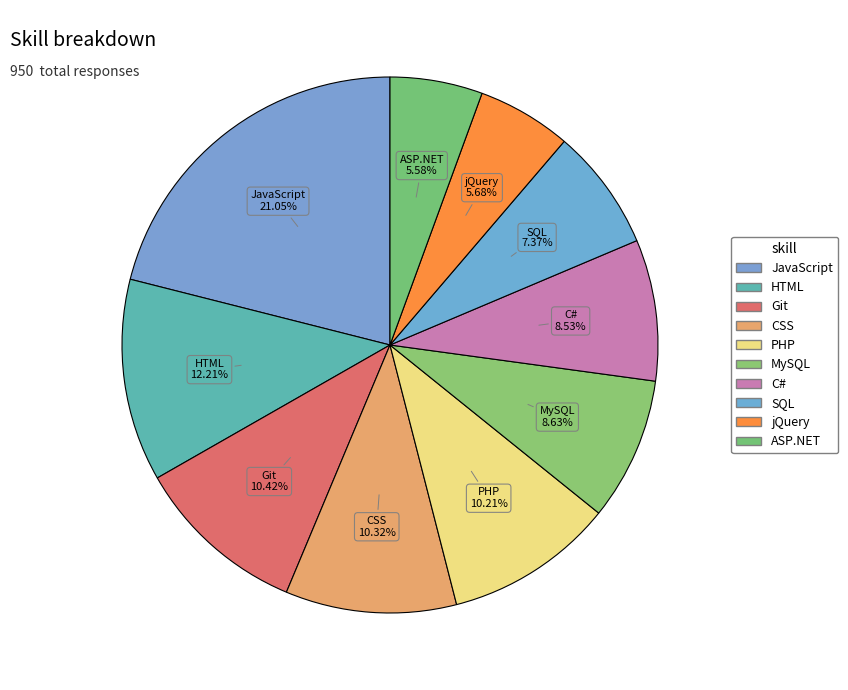

Approximately how many times larger is the value at SQL compared to MySQL?

0.9